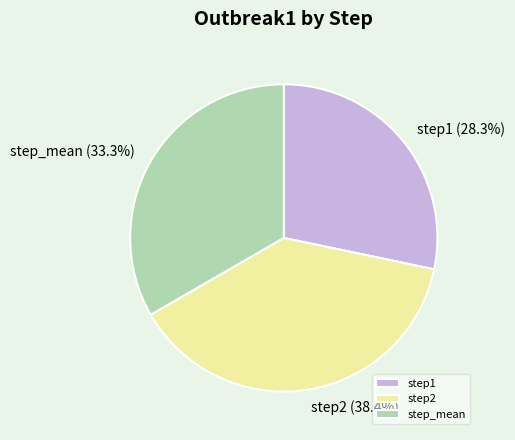

Does step_mean represent more than half of the total?

No